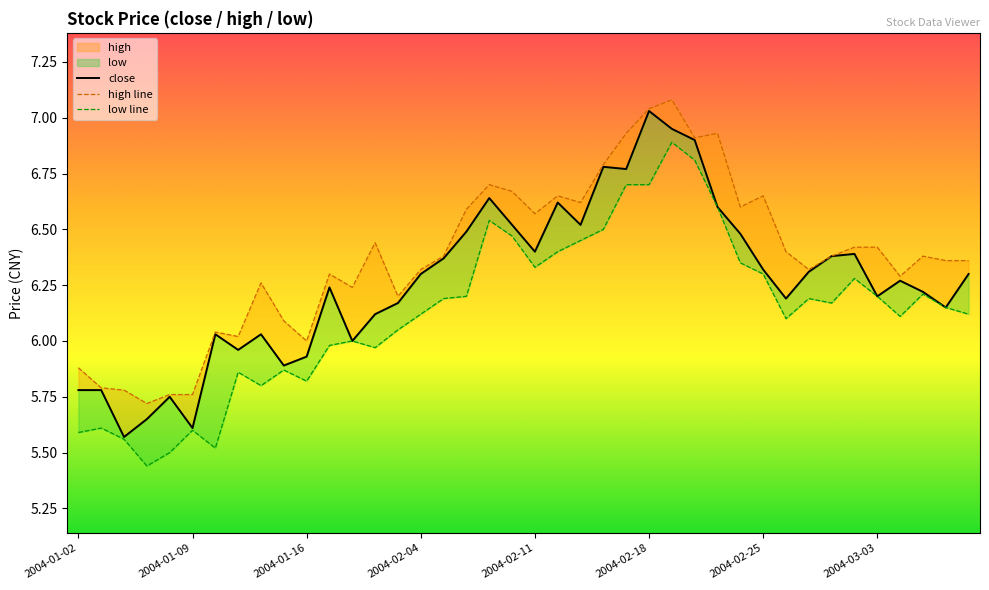

True or false: close and low line cross at least once.

False